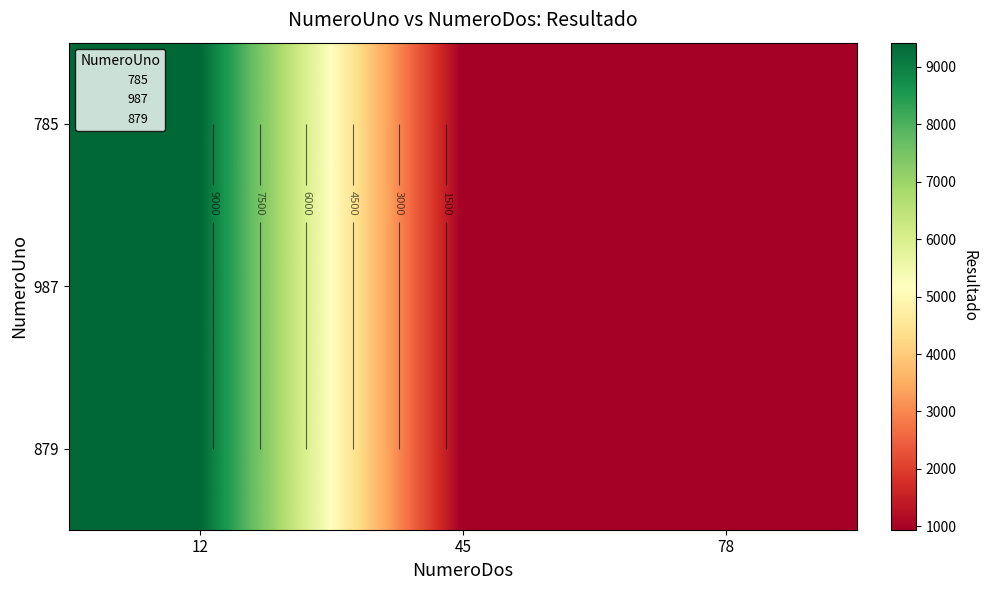

What is the difference between the maximum and second lowest values in the 879 series?

8463